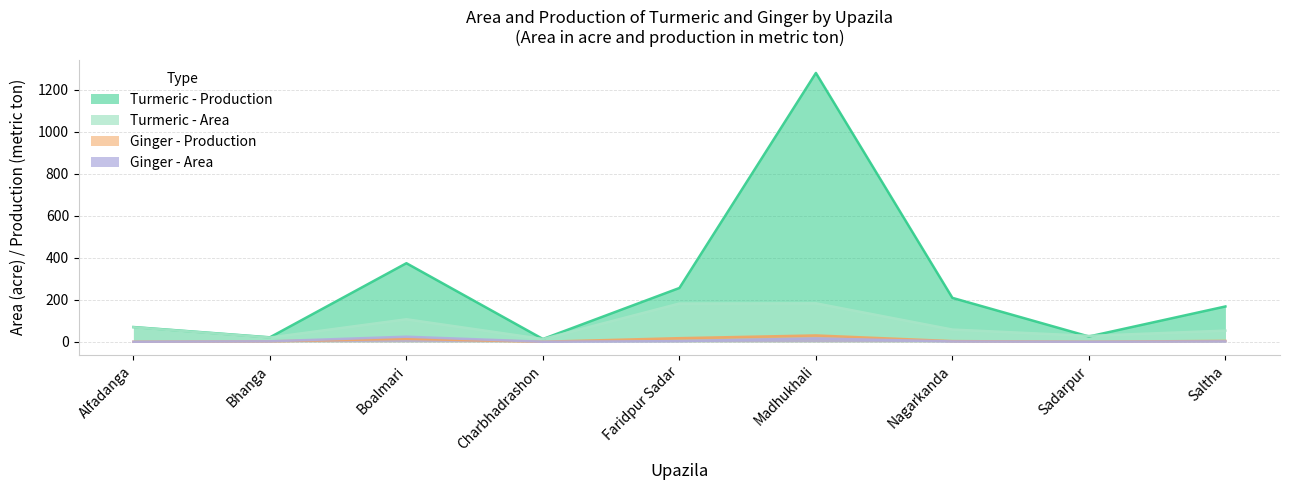

The Ginger - Production series shows 50.7 at Madhukhali. True or false?

False